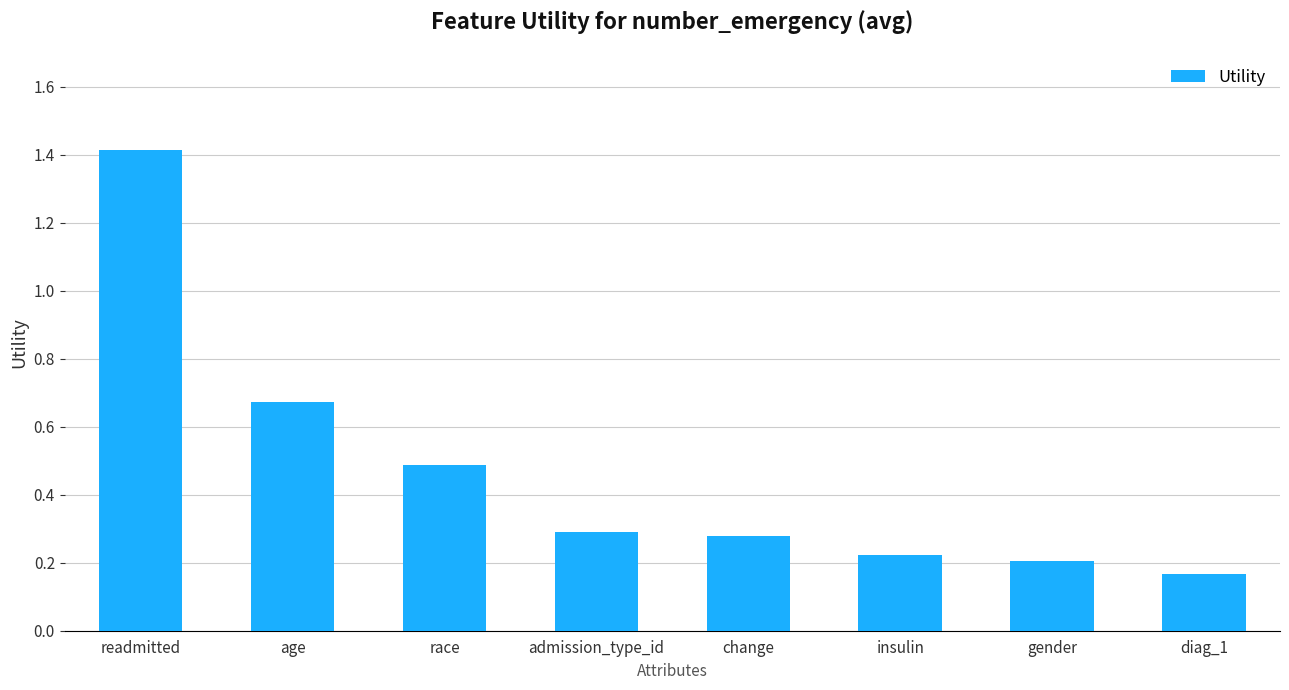

Is it true that the value at readmitted is 2.4?

False